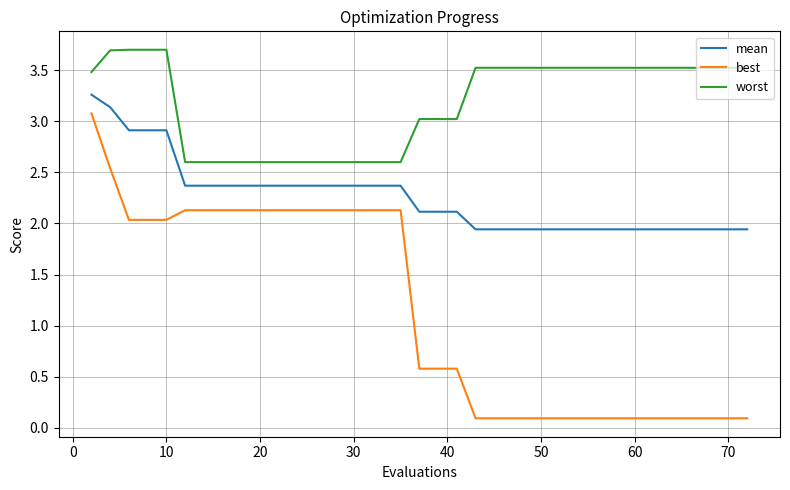

Which series has the largest range (max minus min)?

best